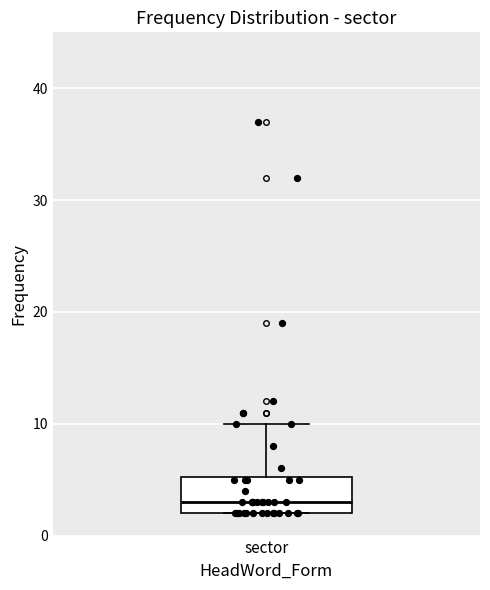

Transcribe this box plot: give where the median line is, the range the box spans, and where the two whiskers end, as read against the y-axis. The values are not printed on the chart, so give them approximately, as read against the axis.

median 3, box 2 to 5, whiskers 2 to 10